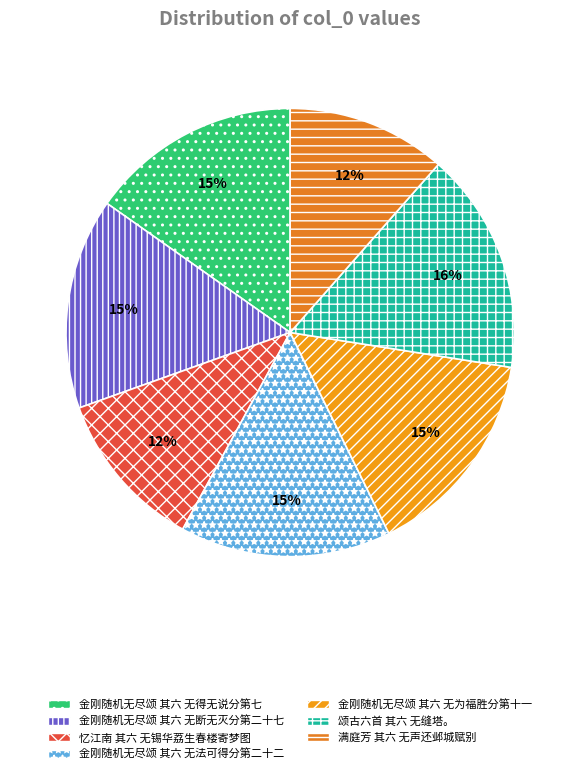

Which slice is the smallest?

满庭芳 其六 无声还邺城赋别